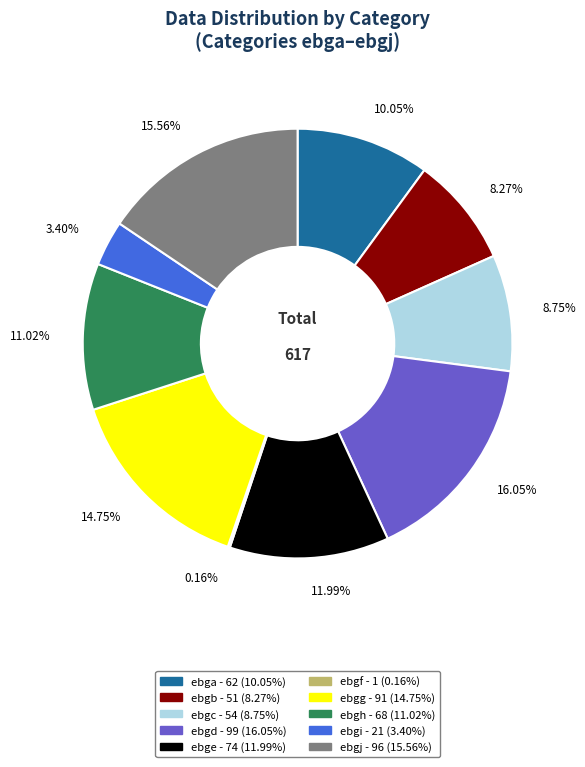

What is the ratio of the value at ebgg to the value at ebgb?

1.8